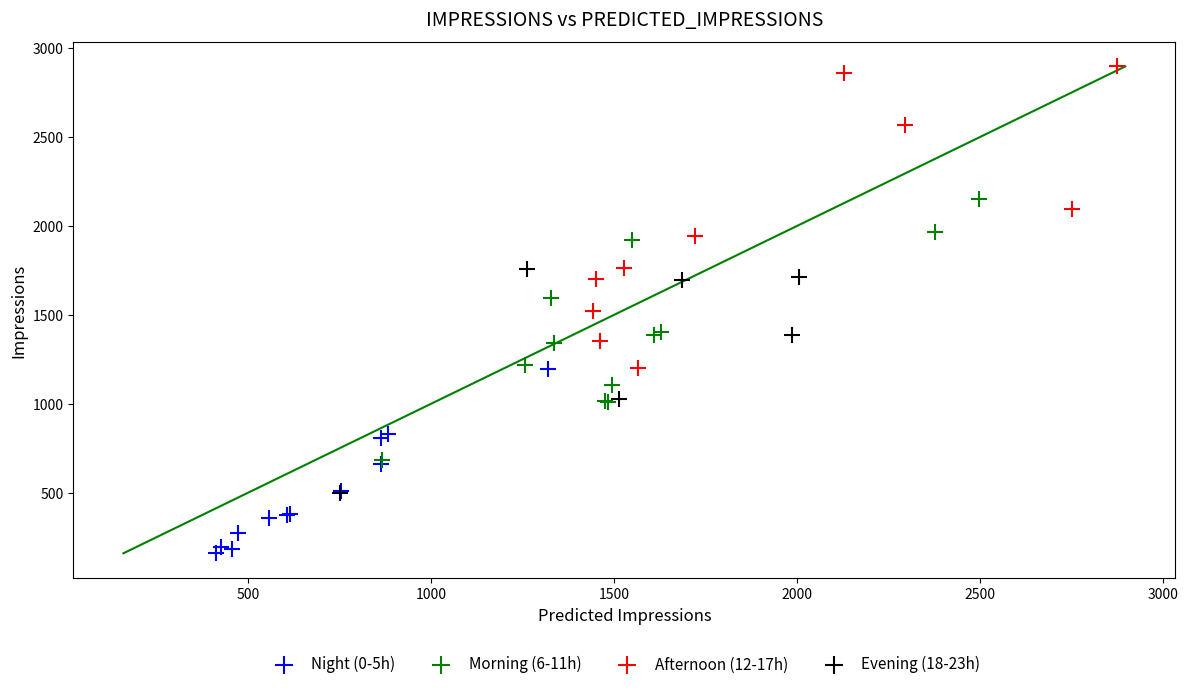

Which series contains the lowest Y value?

Night (0-5h)